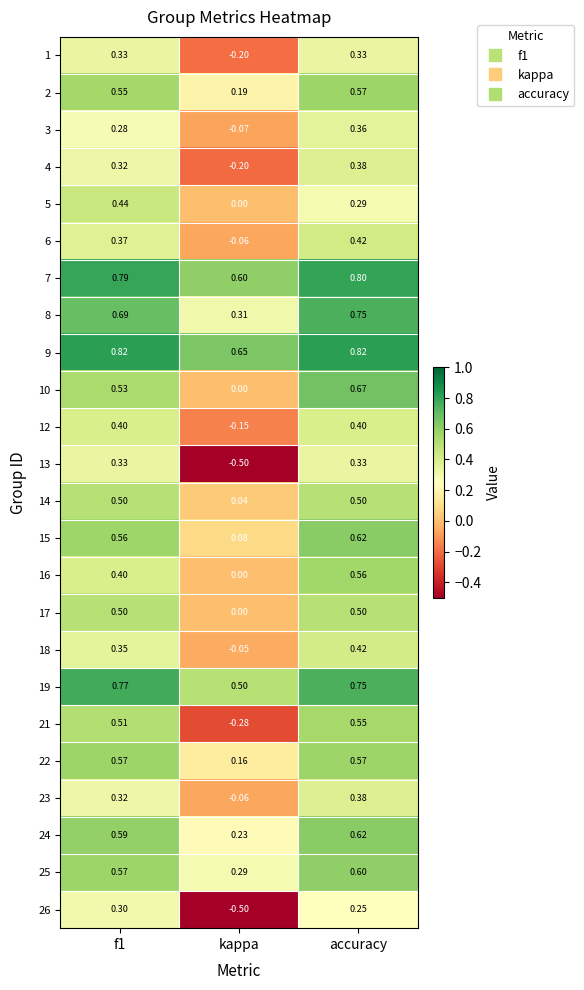

How many distinct data groups are displayed?

24